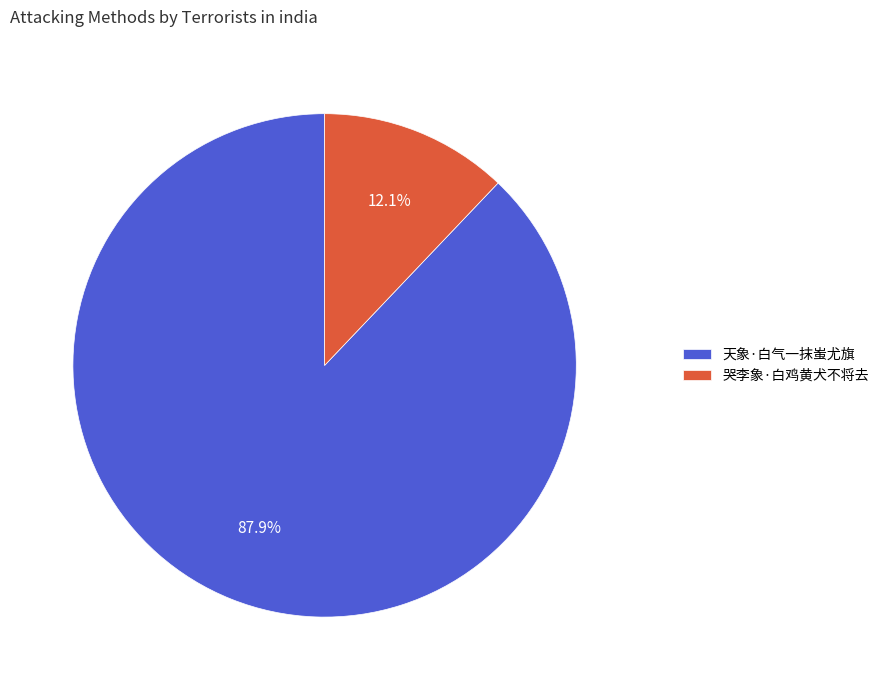

How many slices are in this pie chart?

2